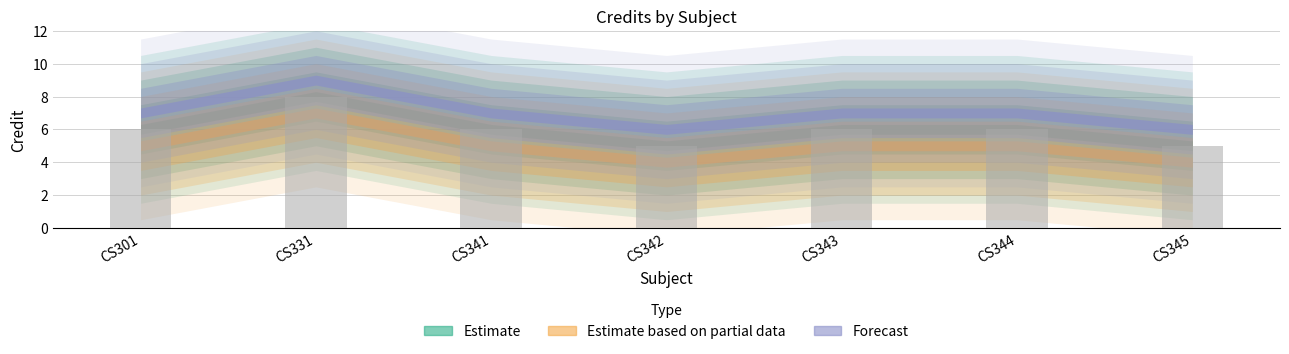

What is the greatest value displayed?

8